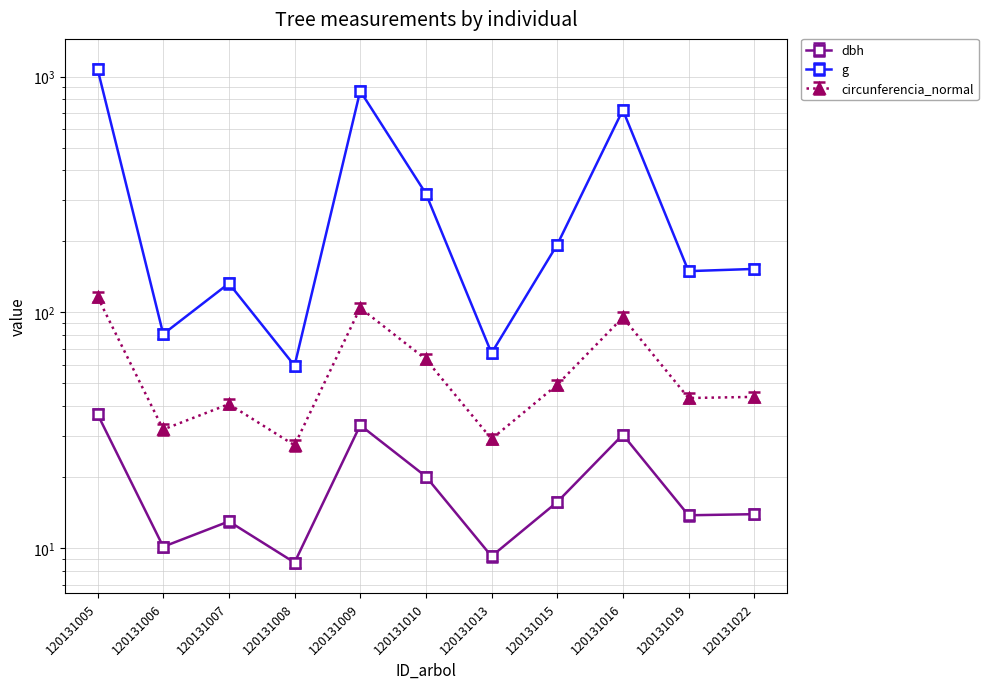

What is the difference between the maximum and minimum values in the g series?

1066.5